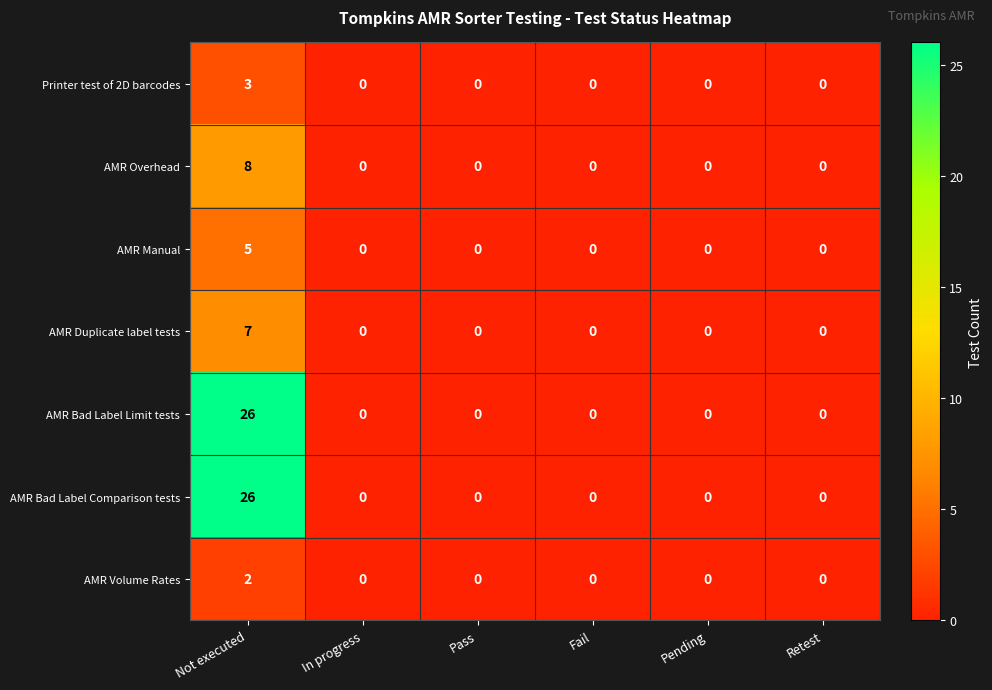

True or false: Printer test of 2D barcodes has a value of 0 at In progress.

True